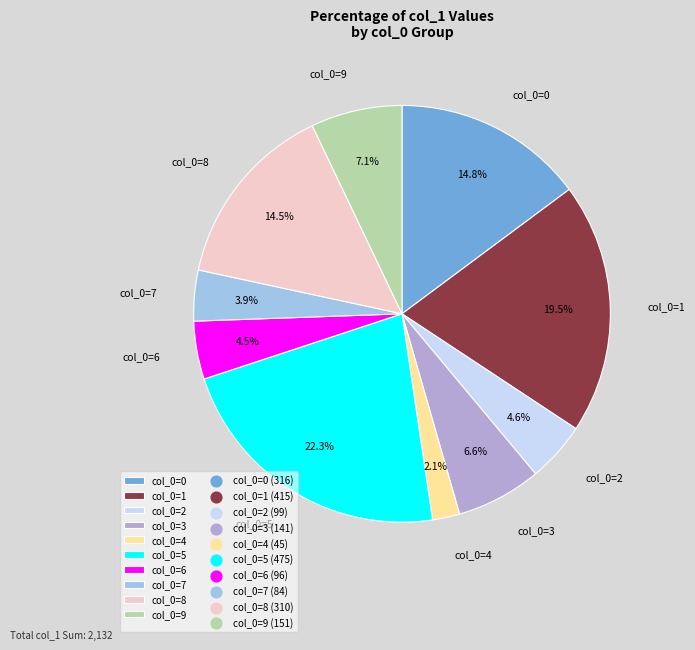

Which slice is the smallest?

col_0=4